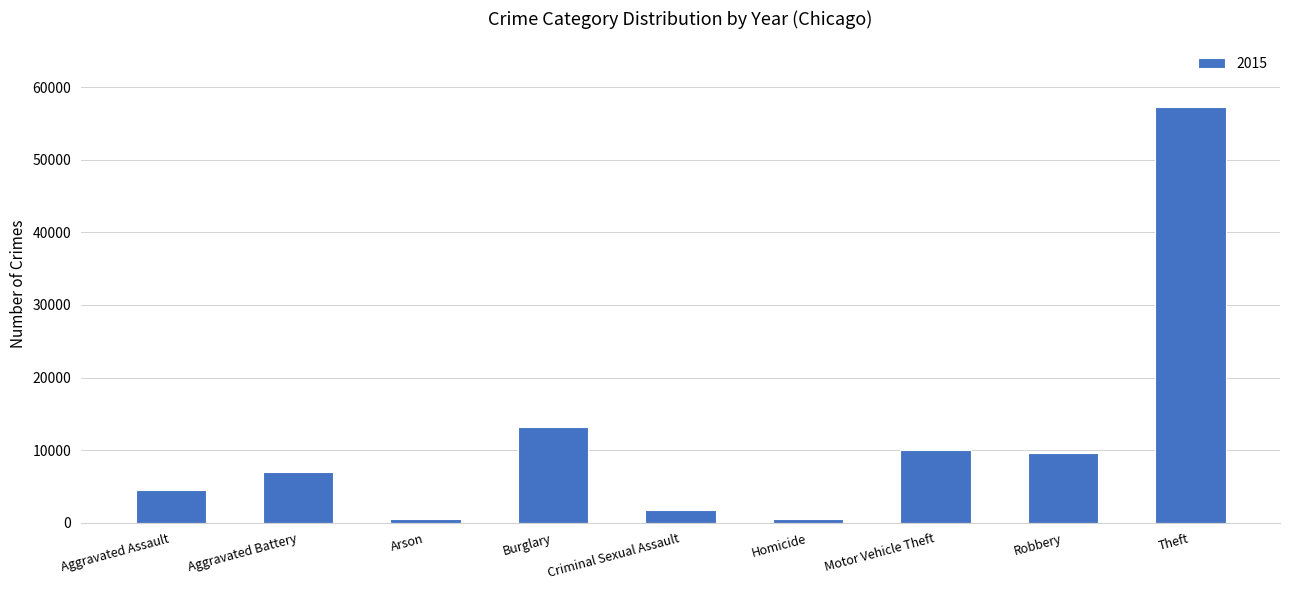

What is the label of the 7th bar from the right?

Arson